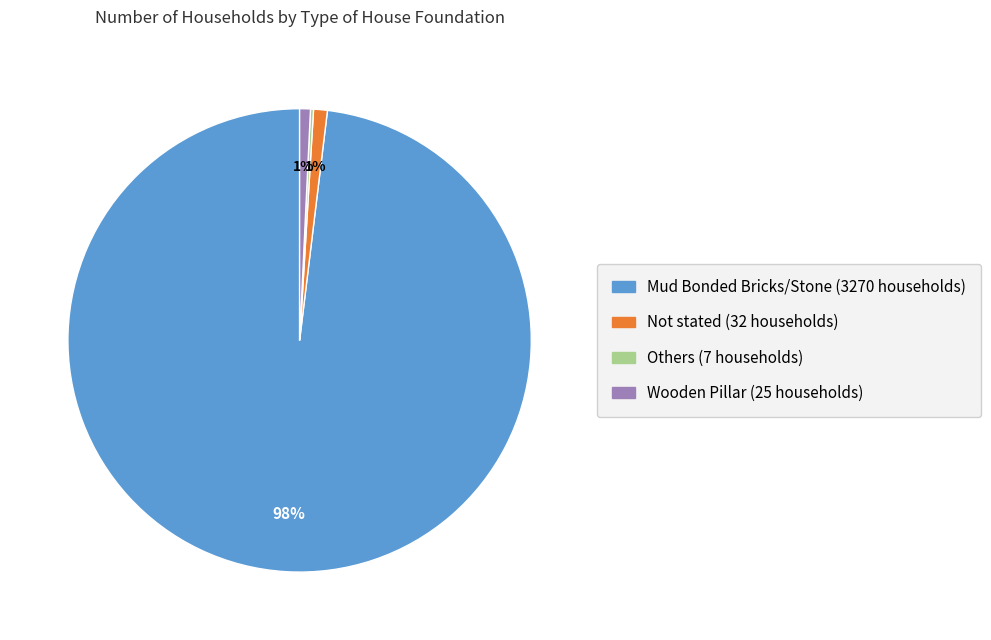

Is there any slice that represents more than half of the pie?

Yes